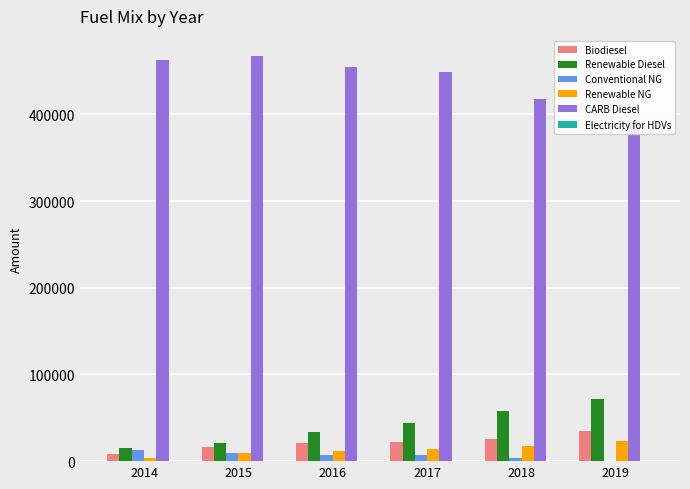

Are the bars horizontal?

No